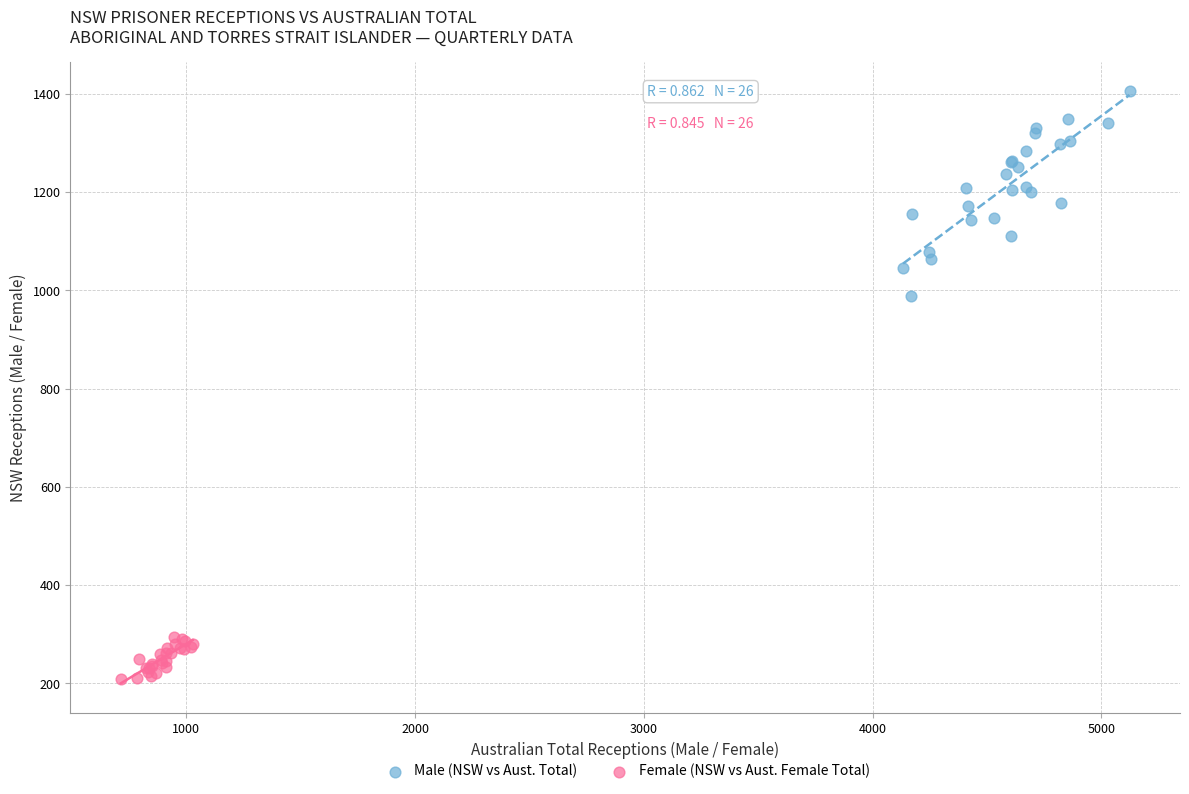

Which series contains the lowest Y value?

Female (NSW vs Aust. Female Total)